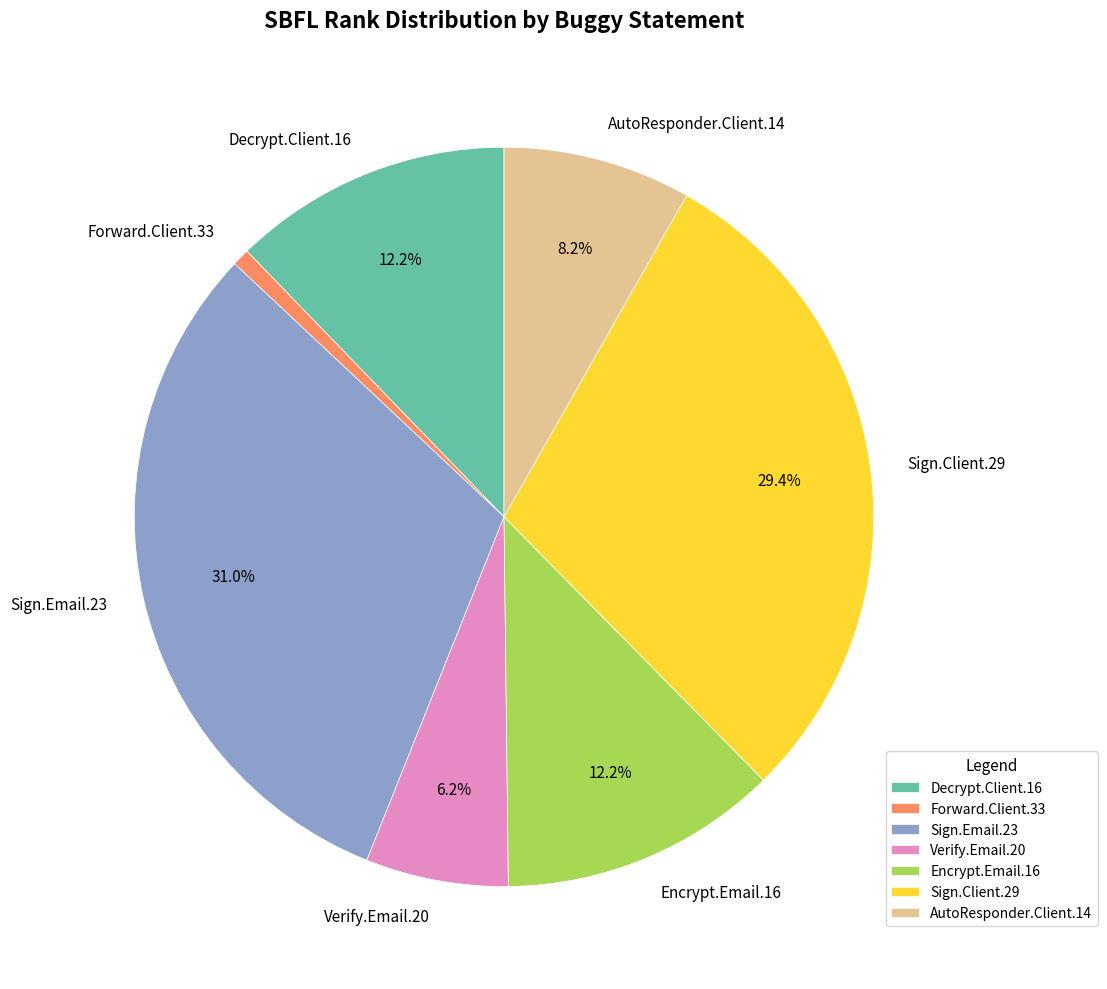

Is there any slice that represents more than half of the pie?

No